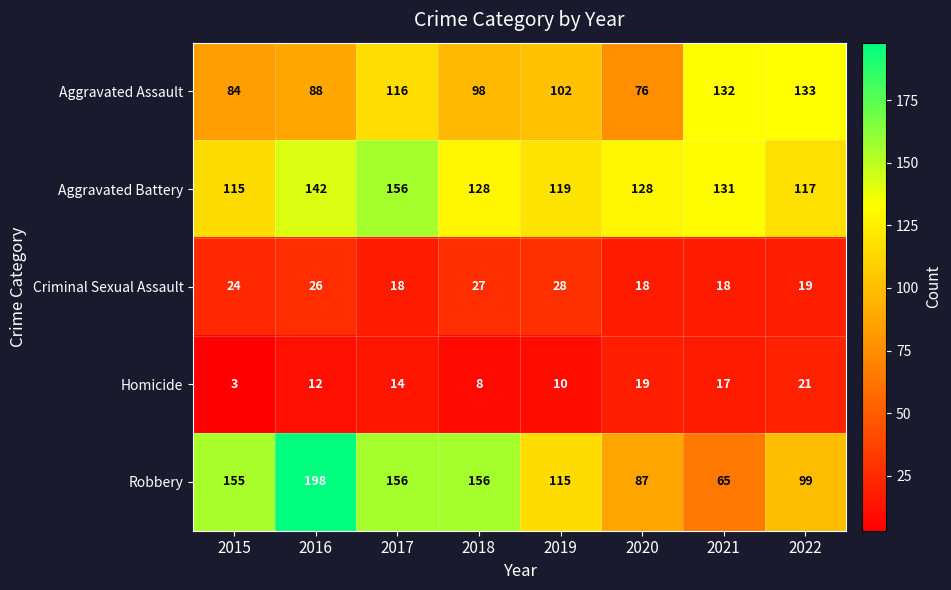

True or false: Aggravated Battery has a value of 209 at 2019.

False